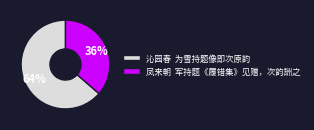

To the nearest percent, what portion does 沁园春 为雪持题像即次原韵 represent?

64%